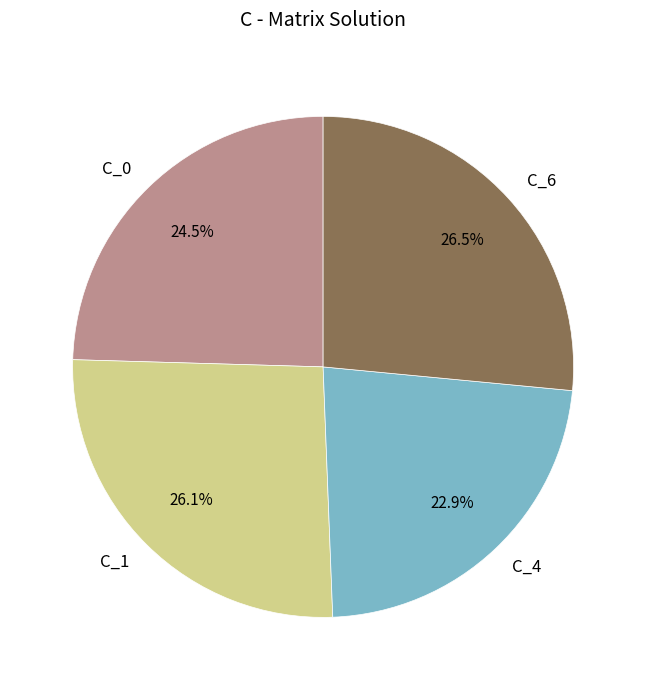

To the nearest percent, what is the difference between the largest and smallest slice percentages?

4%